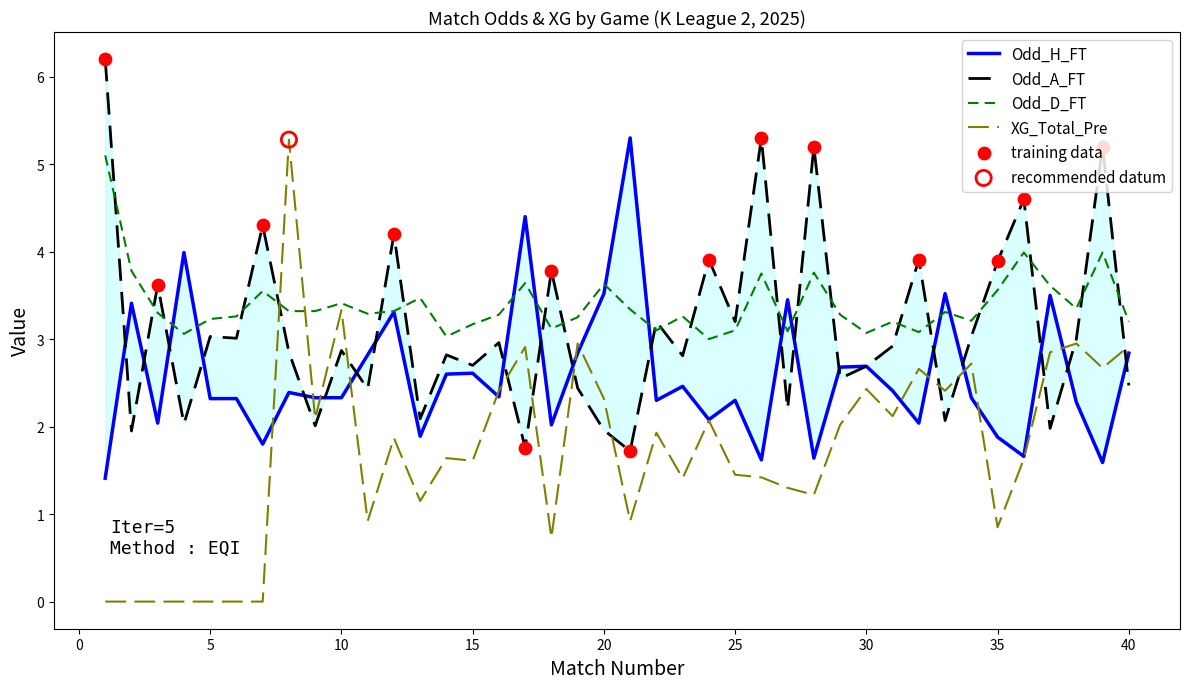

Which series has the largest Y range (max minus min)?

XG_Total_Pre